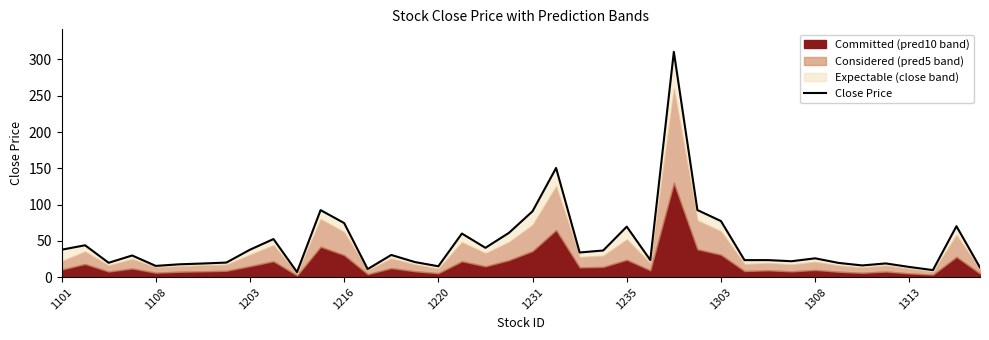

How many data points does each series have?

40